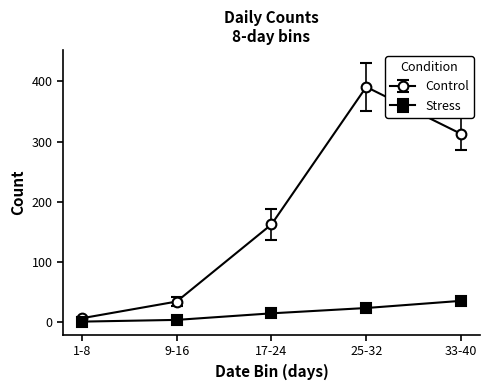

What is the value of the Stress point at the 3rd from the left?

14.8